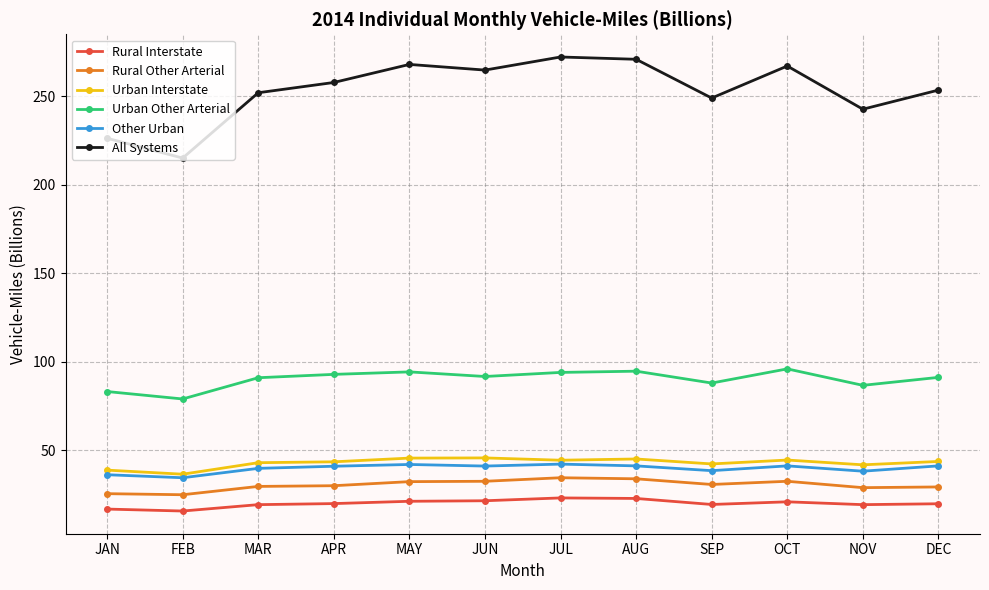

True or false: All Systems and Rural Other Arterial intersect in this chart.

False